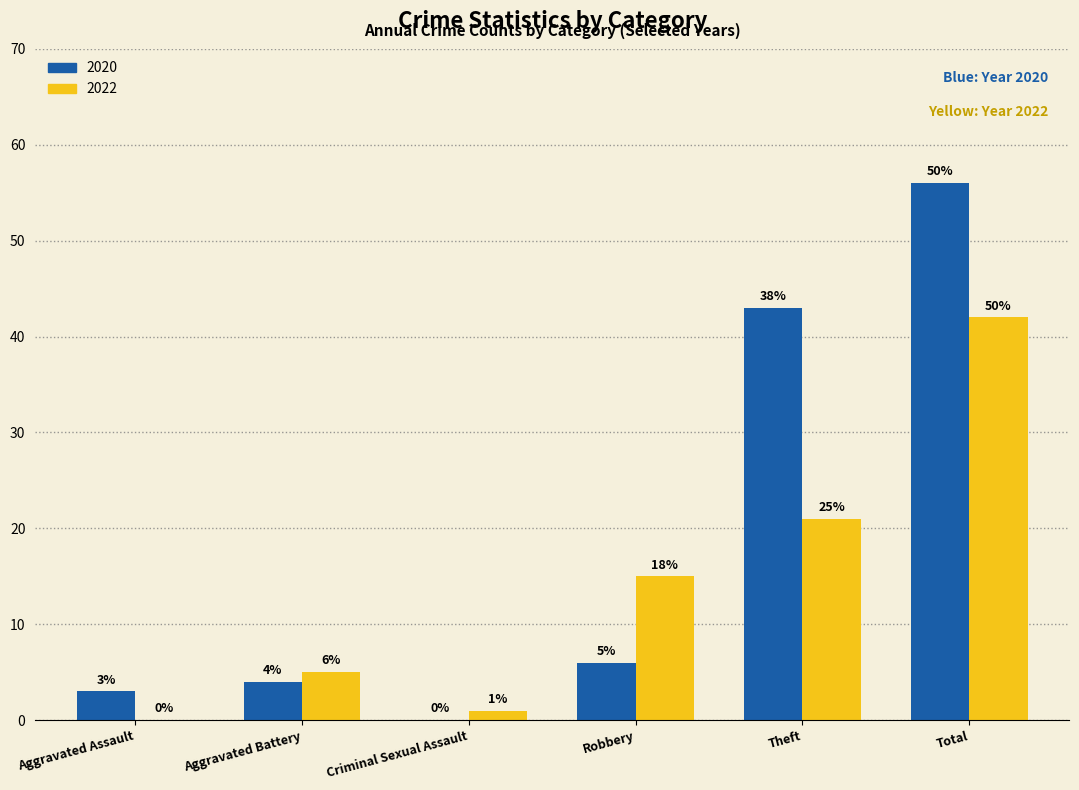

Does the chart contain stacked bars?

No